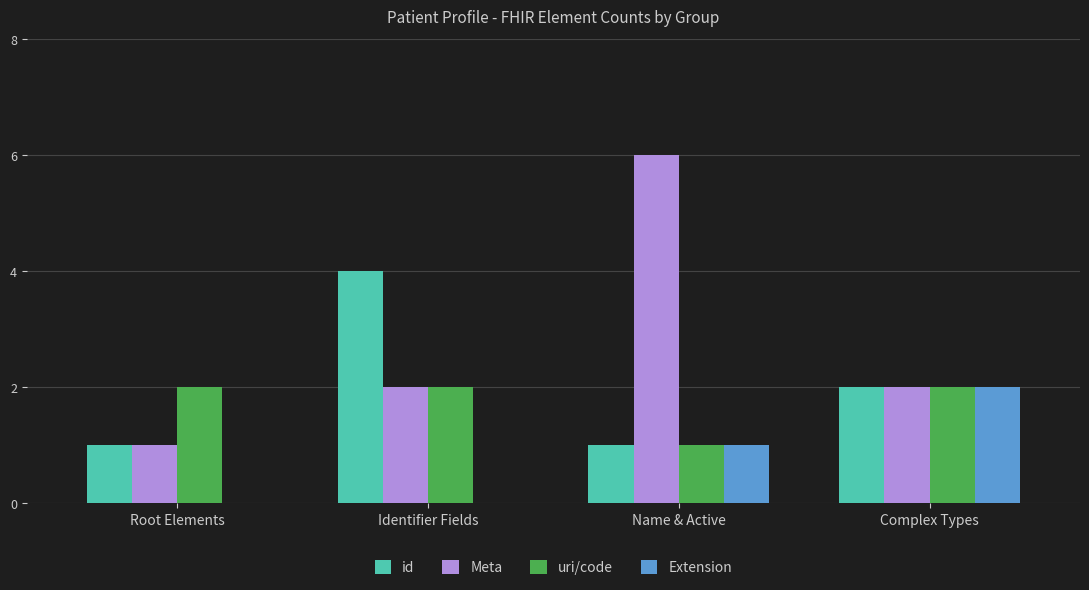

What is the maximum value shown in the chart?

6